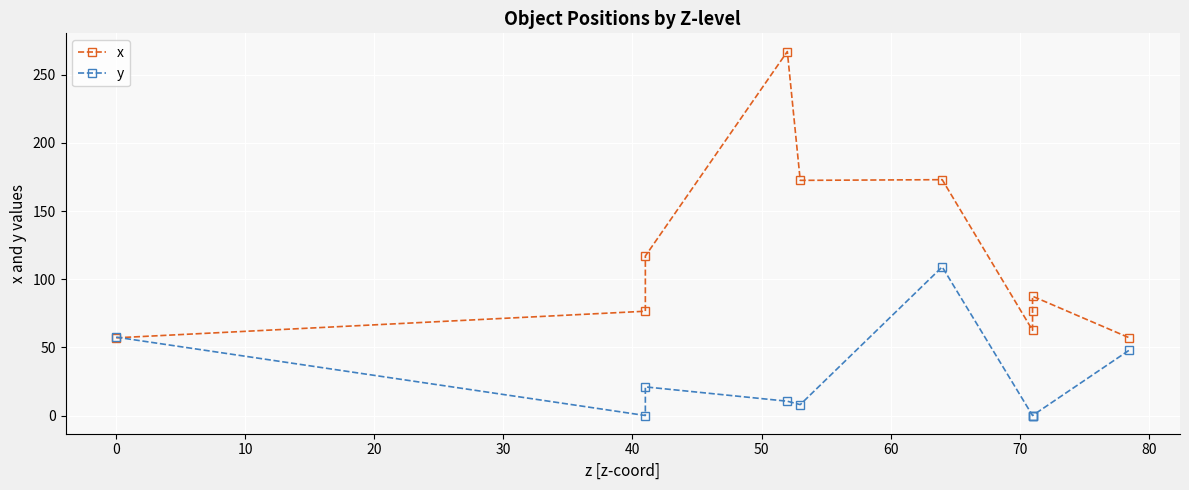

Count the number of data series in this chart.

2